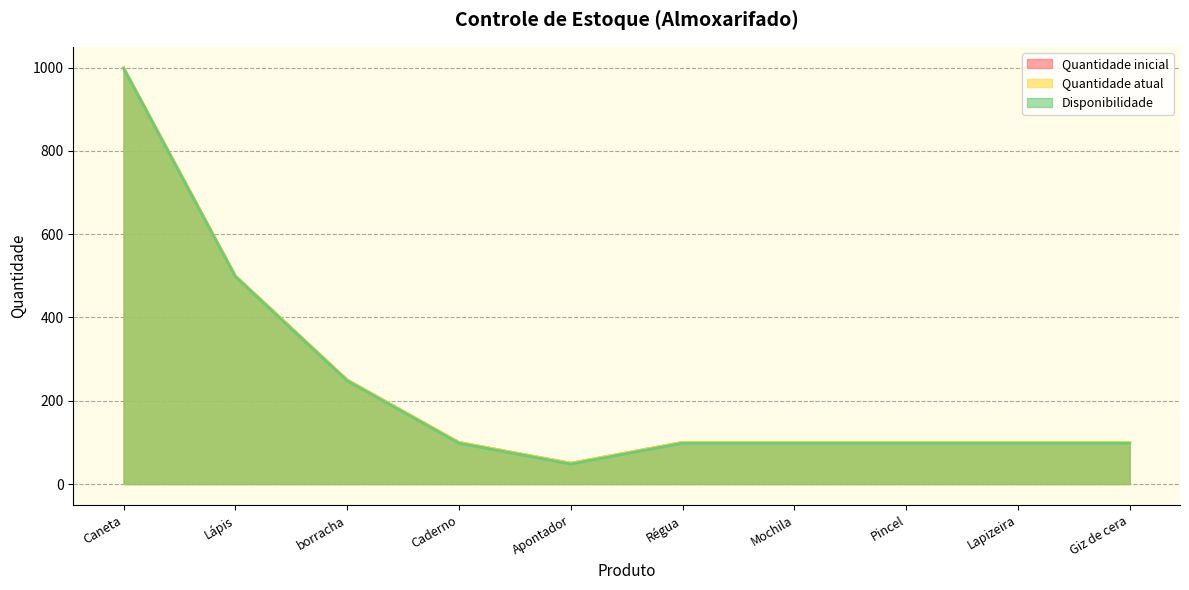

At how many categories does at least one series exceed 966?

1